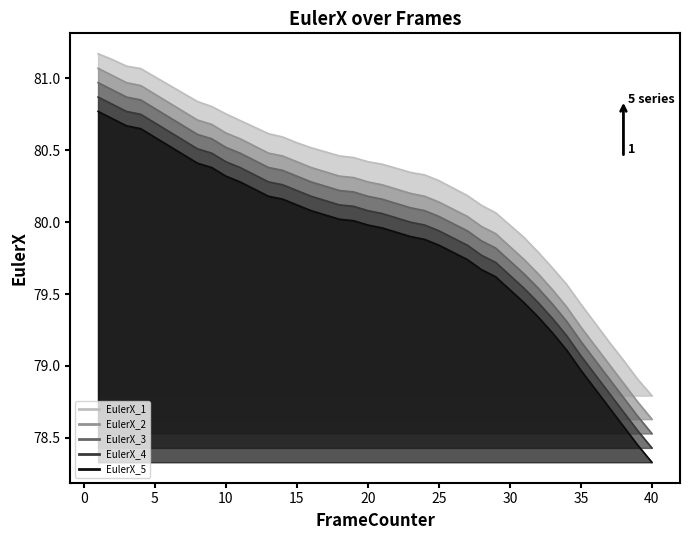

What is the lowest value of the EulerX_1 series?

78.8